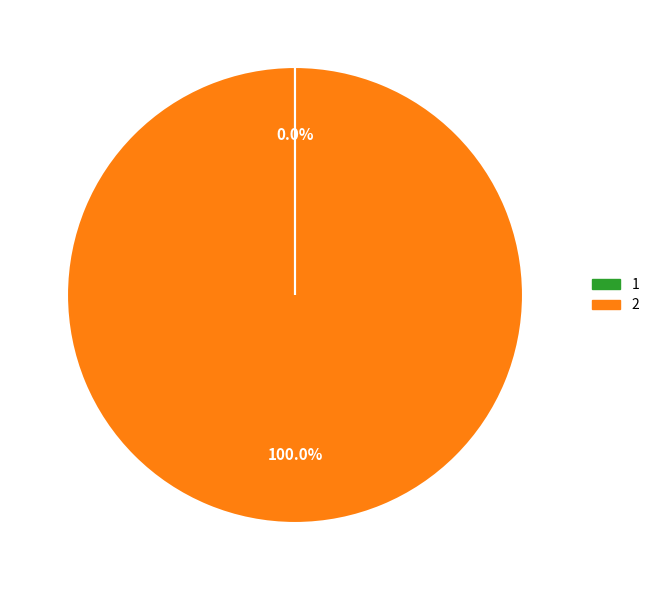

To the nearest percent, what is the average slice percentage?

50%